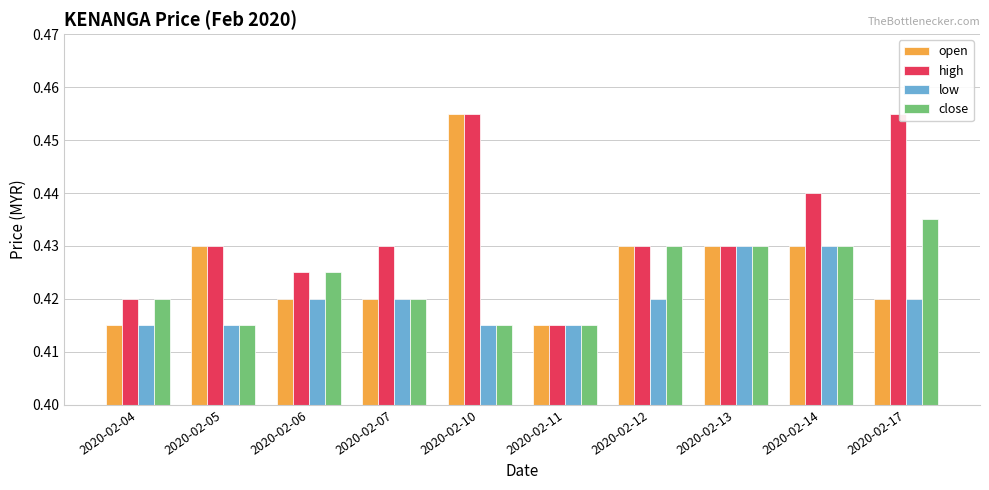

How many series are shown in this chart?

4